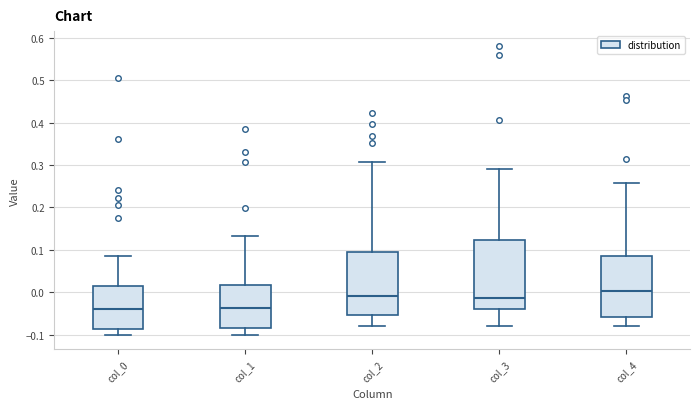

Where is the upper edge of the box for col_4 on the y-axis? The values are not printed on the chart, so give them approximately, as read against the axis.

0.08